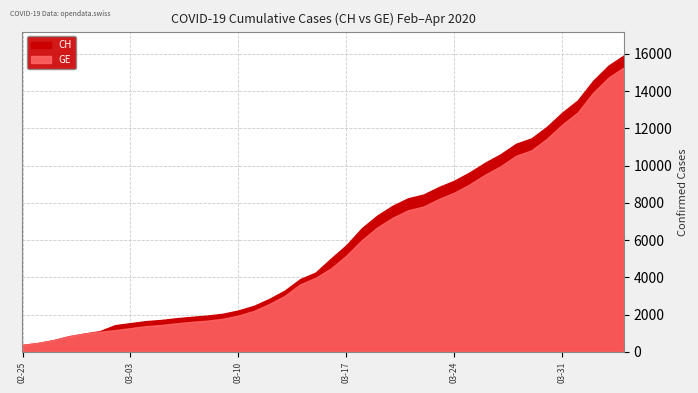

Which category has the lowest value in the GE series?

2020-02-25